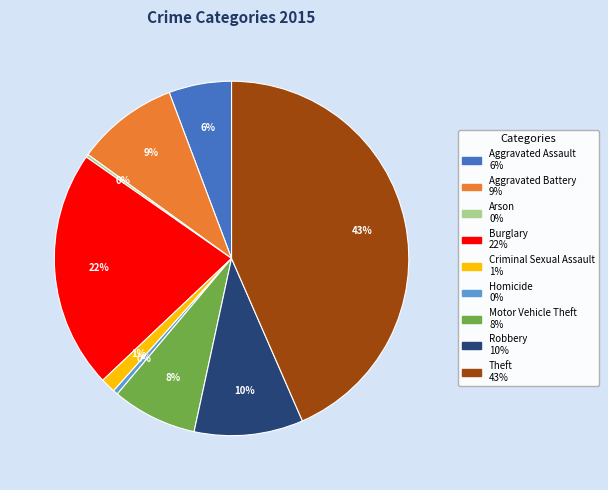

What is the largest slice in the pie chart?

Theft